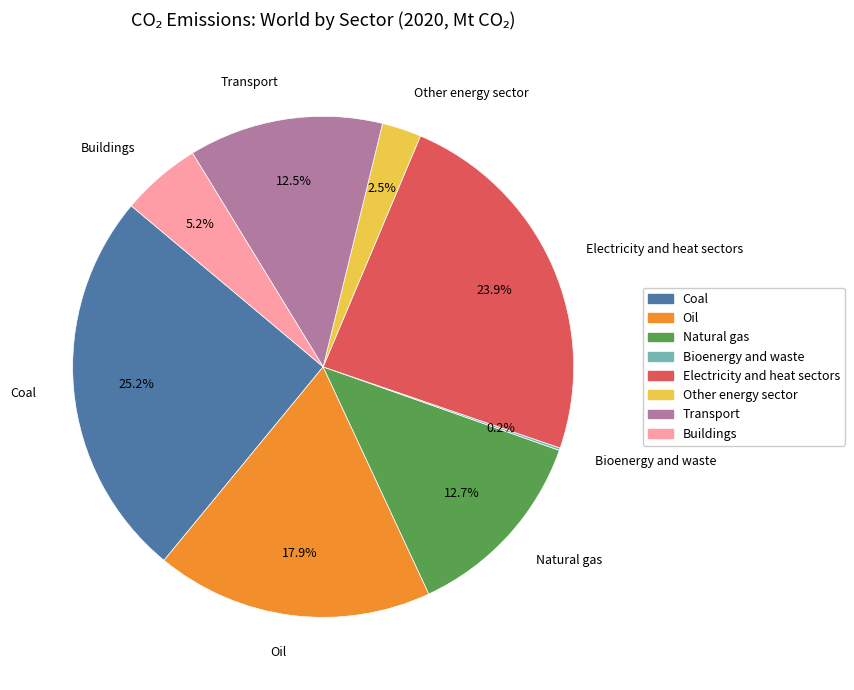

To the nearest percent, what is the combined percentage of Oil and Natural gas?

31%